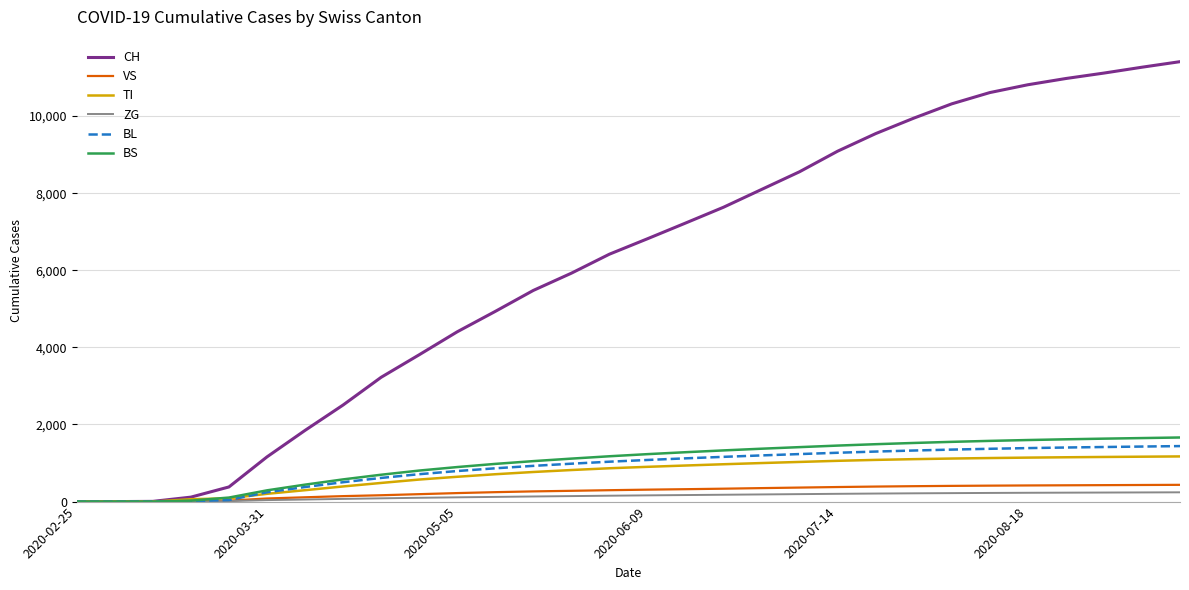

What is the greatest value displayed?

11411